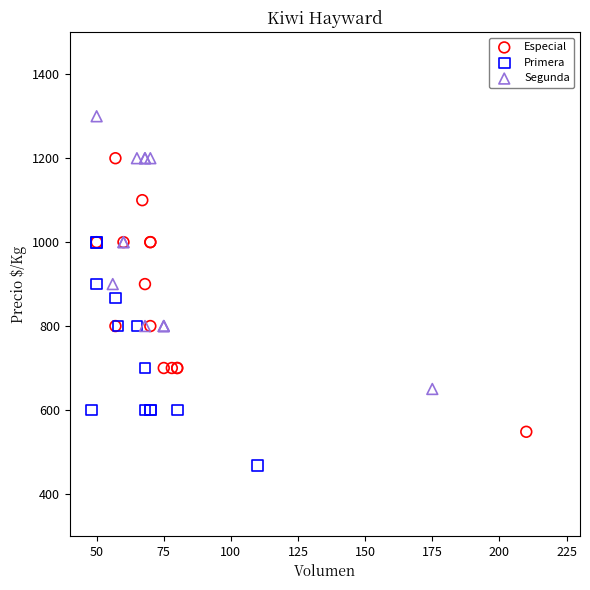

Which series contains the highest Y value?

Segunda